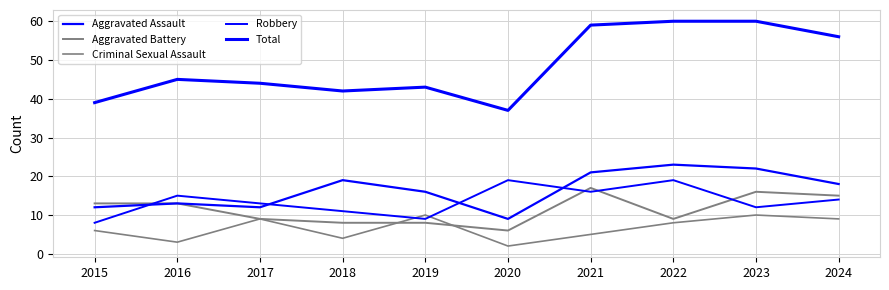

Is the value of Aggravated Assault at 2021 greater than the value of Robbery at 2016?

Yes